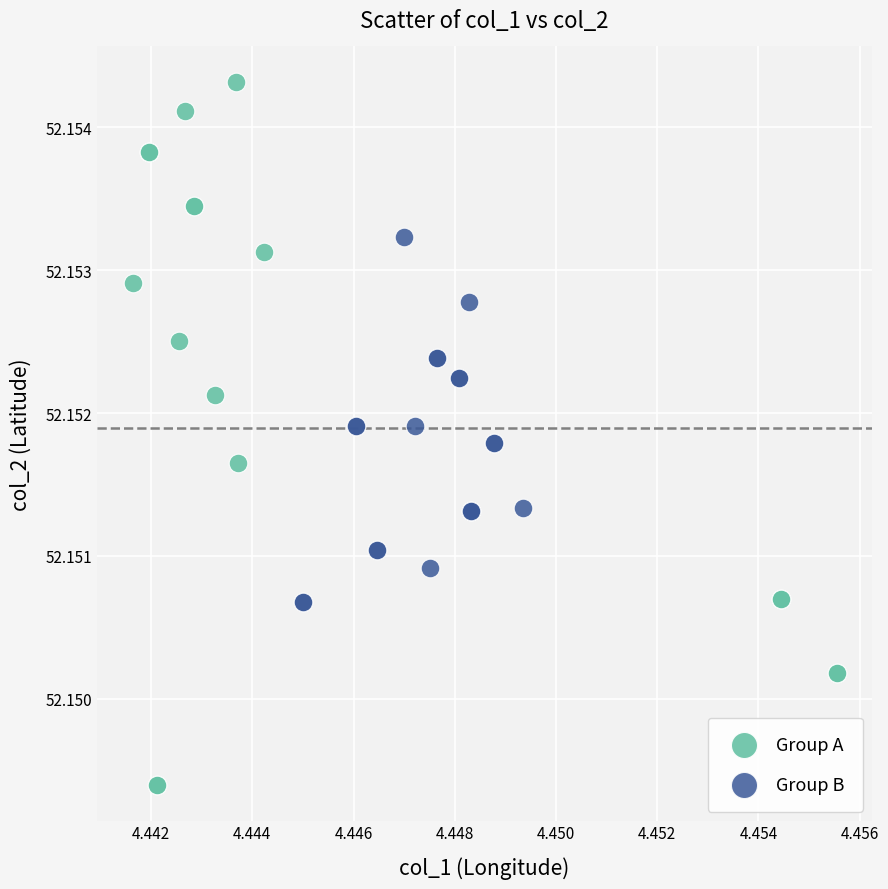

Which series has the widest spread of Y values?

Group A